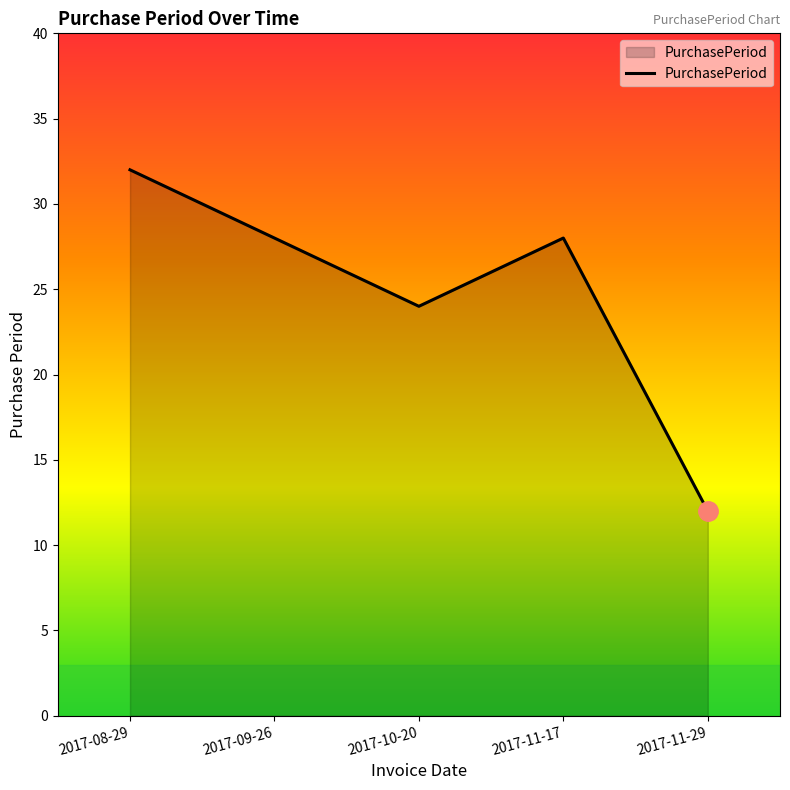

What is the difference between the maximum and second lowest values?

8